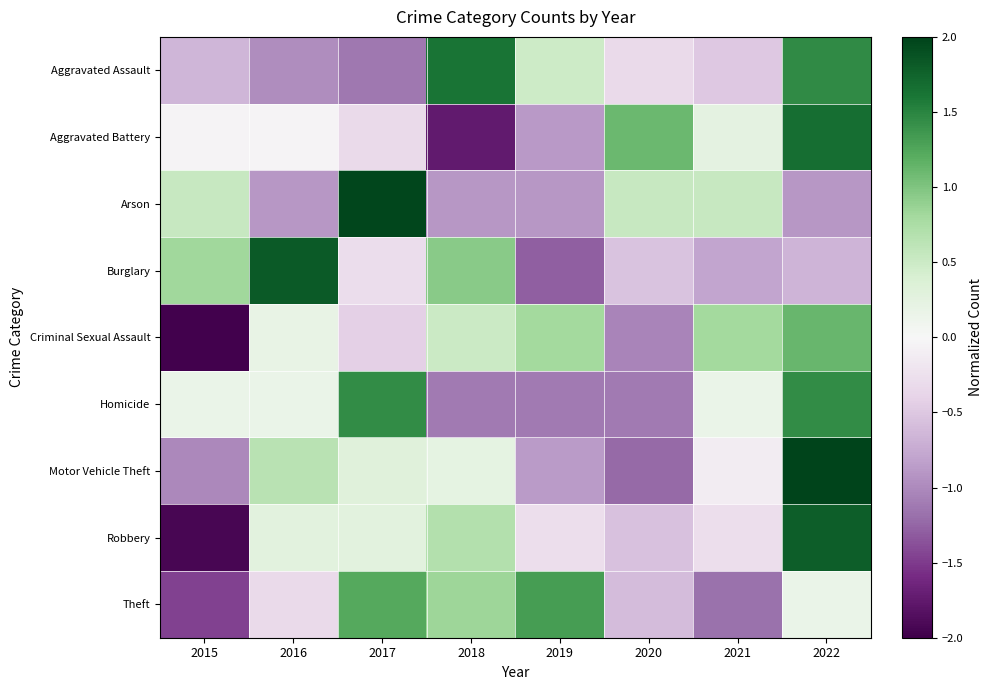

At which category is the sum across all series the highest?

2022